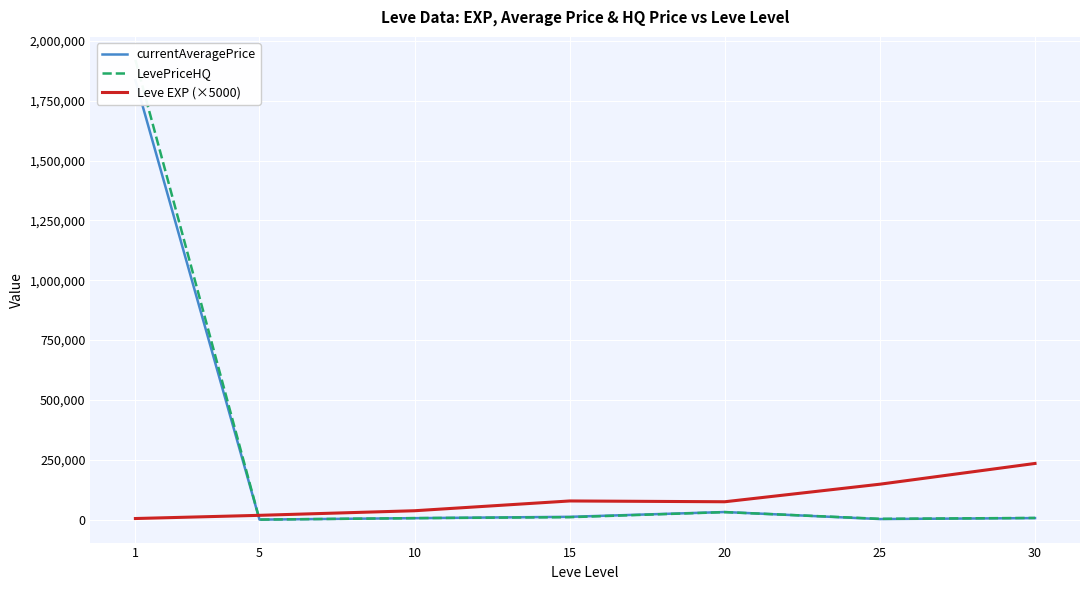

Which category has the highest value in the LevePriceHQ series?

1